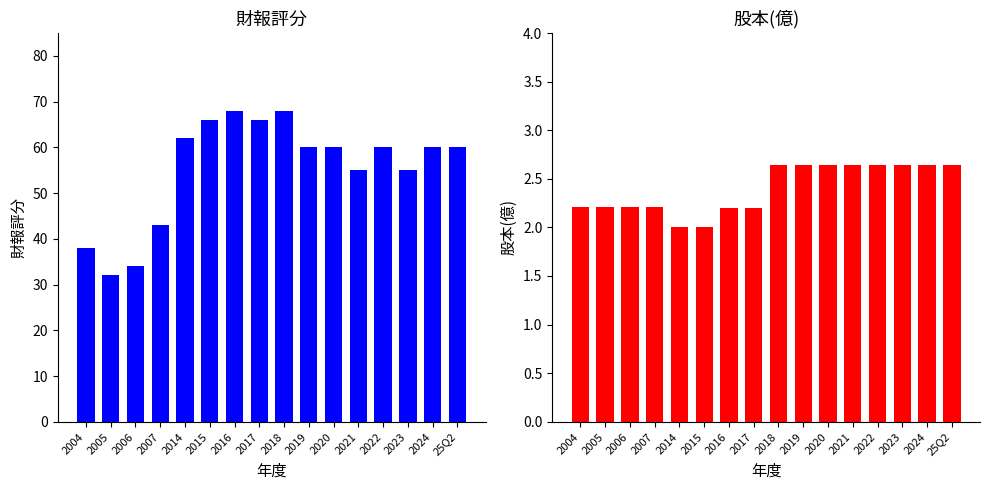

What is the label of the 9th bar from the right?

2017